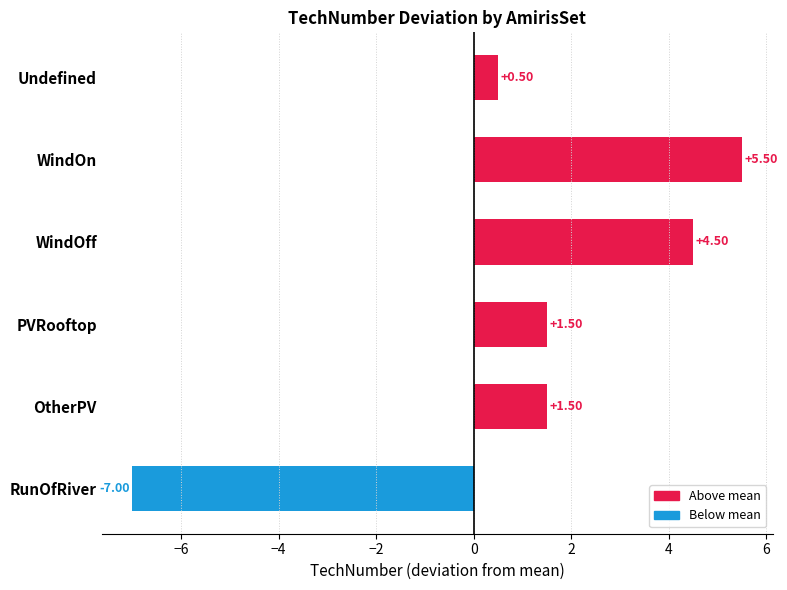

Does the chart contain any negative values?

Yes